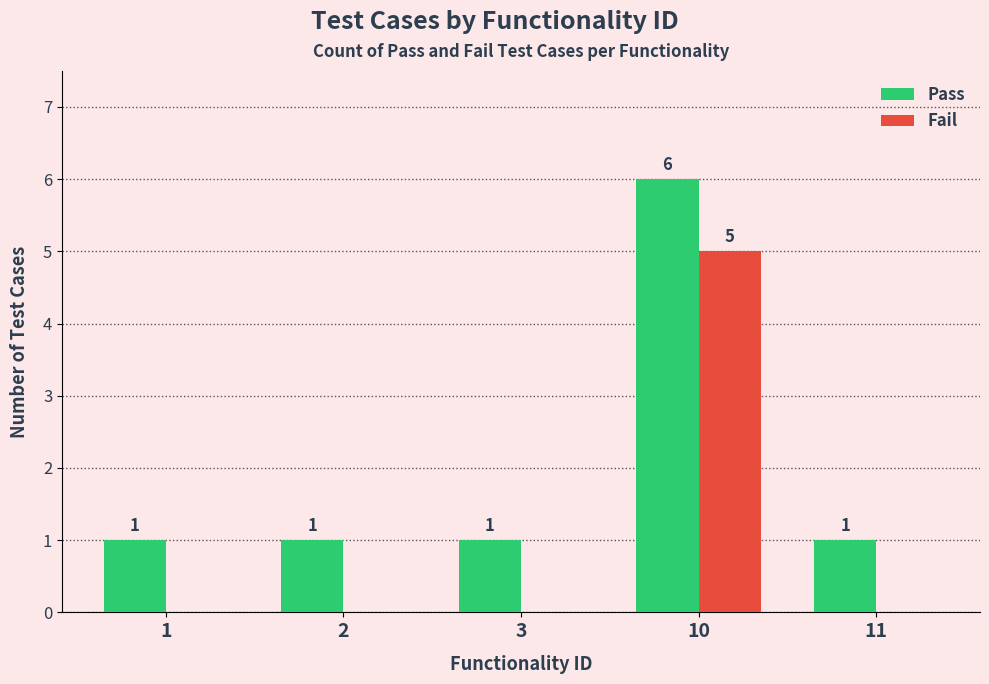

The value of Fail at 10 is 5. True or false?

True